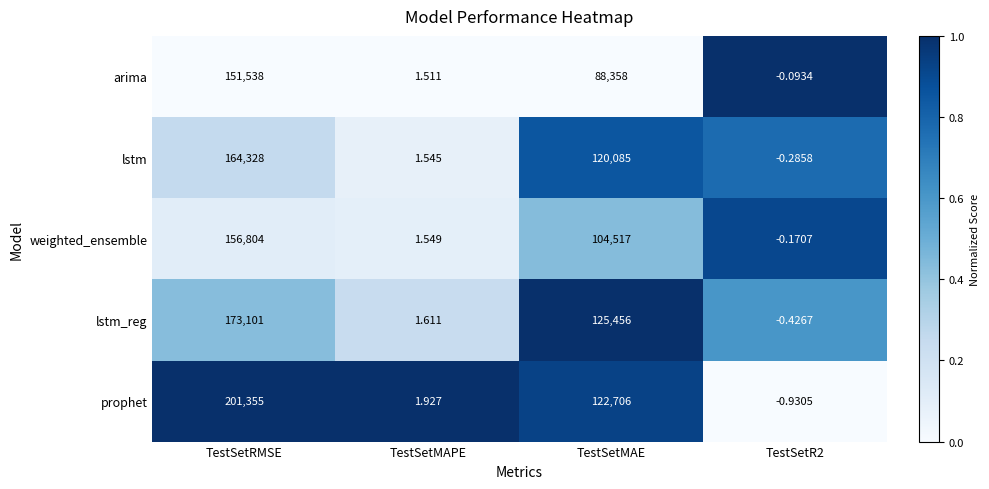

At which category is the sum across all series the highest?

TestSetRMSE